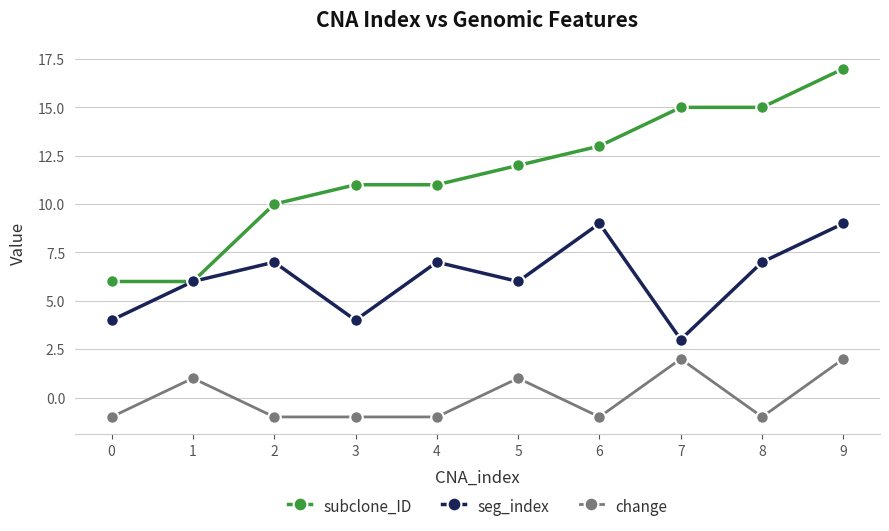

What is the maximum value for subclone_ID?

17